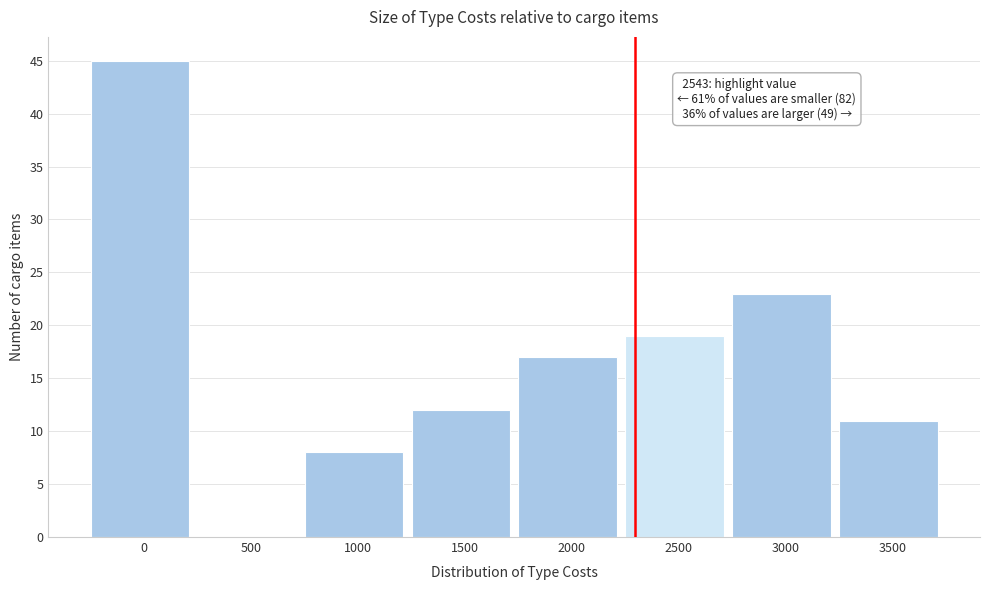

Reading left to right, extract all data points from this chart.

0=45	500=0	1000=8	1500=12	2000=17	2500=19	3000=23	3500=11